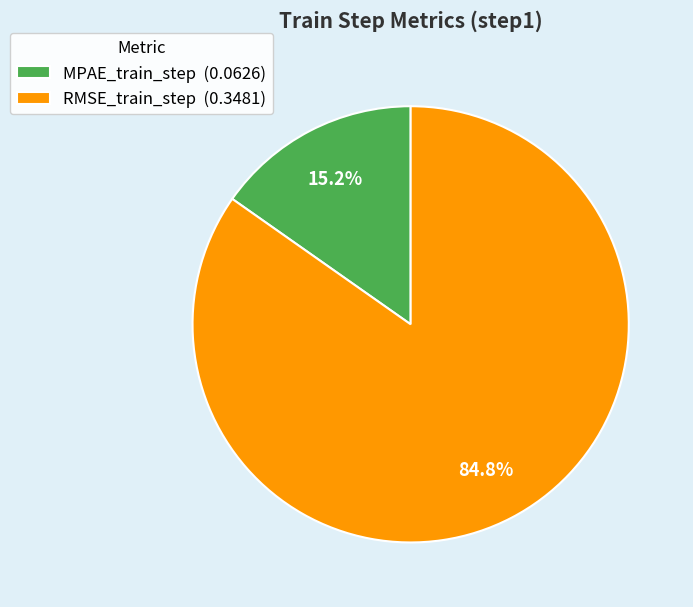

How many segments does this pie chart have?

2